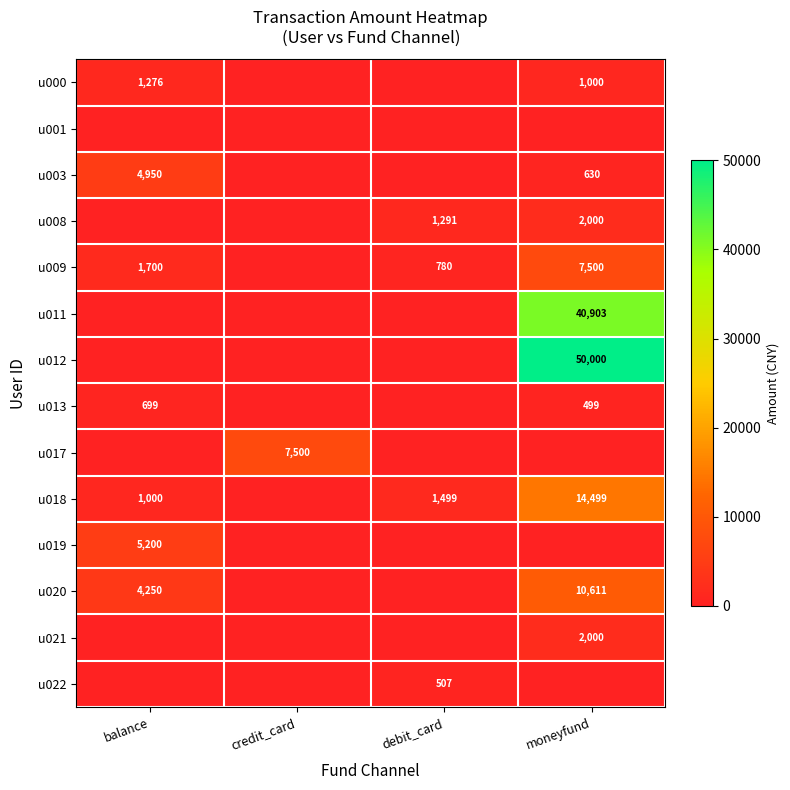

The u013 series shows 699 at balance. True or false?

True